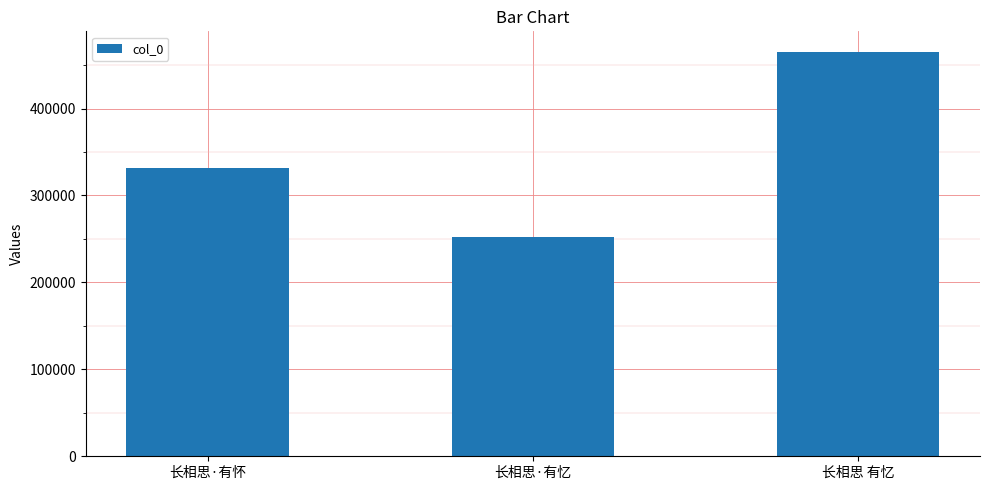

Are the bars horizontal?

No